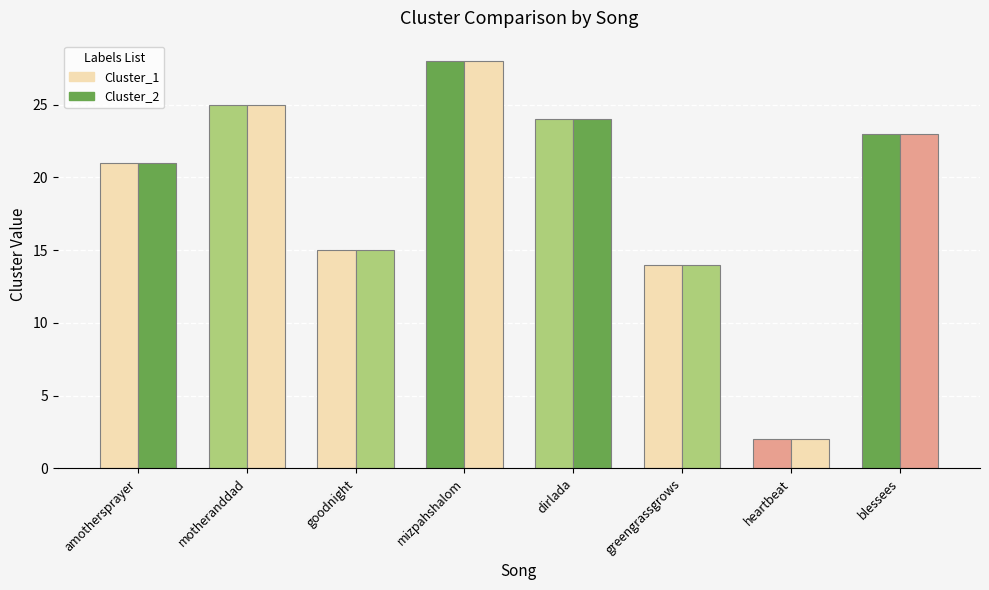

Reading right to left, list all the values displayed in this chart.

Cluster_1: 23	2	14	24	28	15	25	21
Cluster_2: 23	2	14	24	28	15	25	21